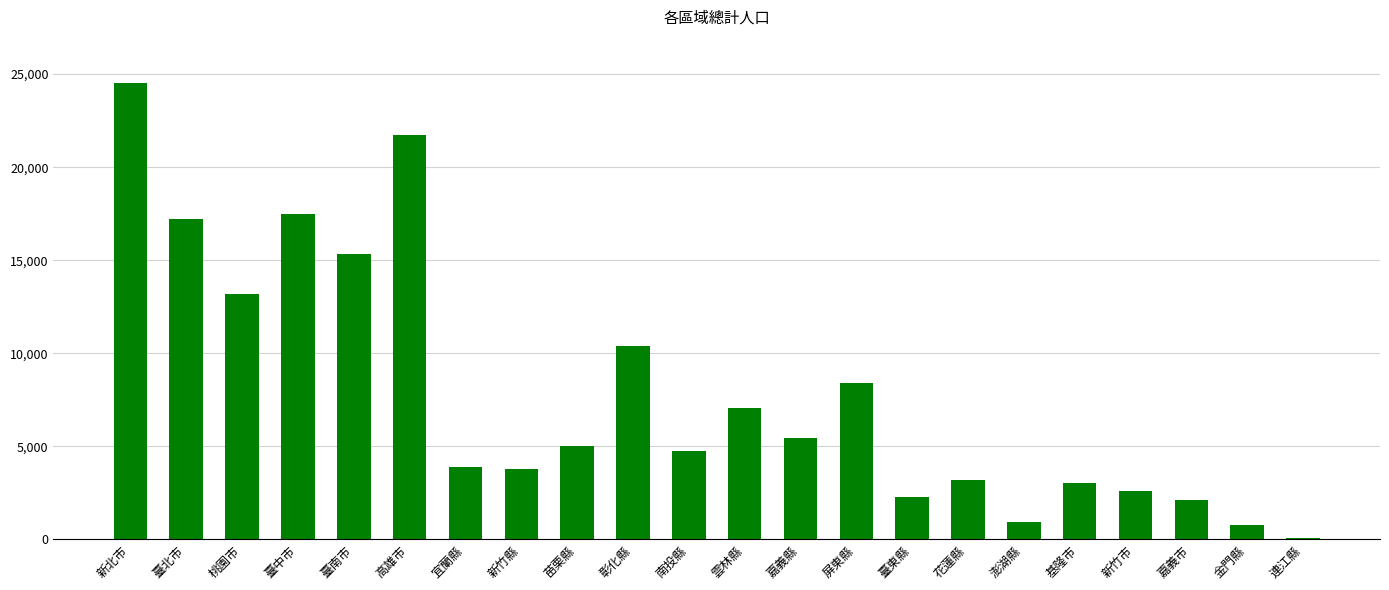

What is the sum of the values at 基隆市 and 南投縣?

7752